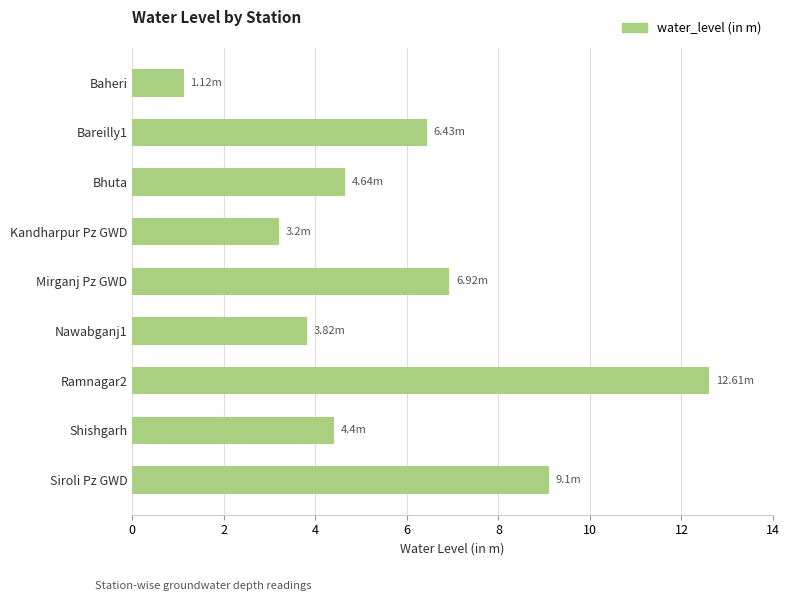

What is the difference between the second highest and second lowest values?

5.9